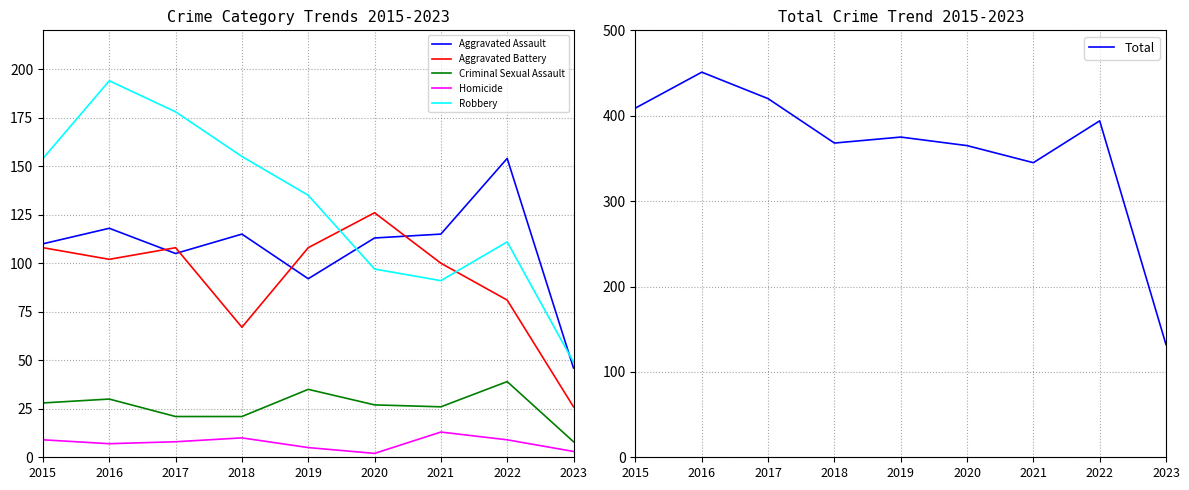

What is the smallest value displayed?

2